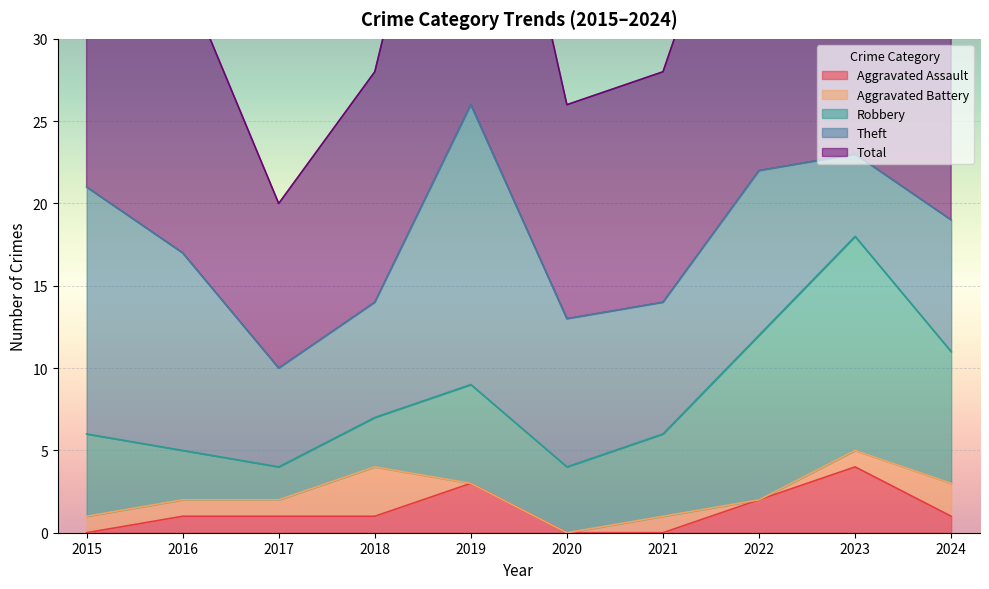

Is the value of Total at 2015 greater than the value of Aggravated Assault at 2018?

Yes